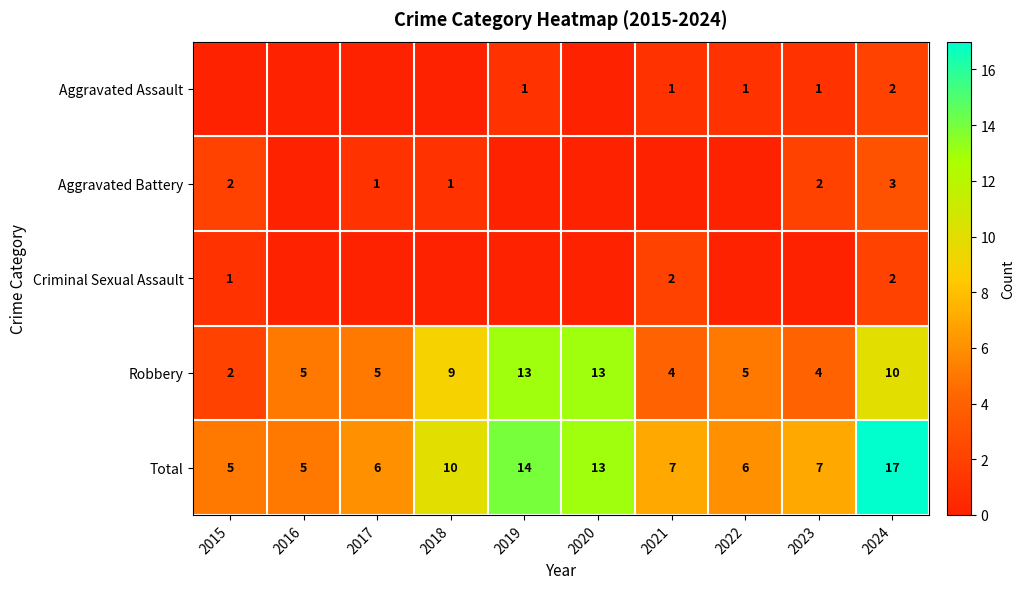

What is the highest value of the Criminal Sexual Assault series?

2